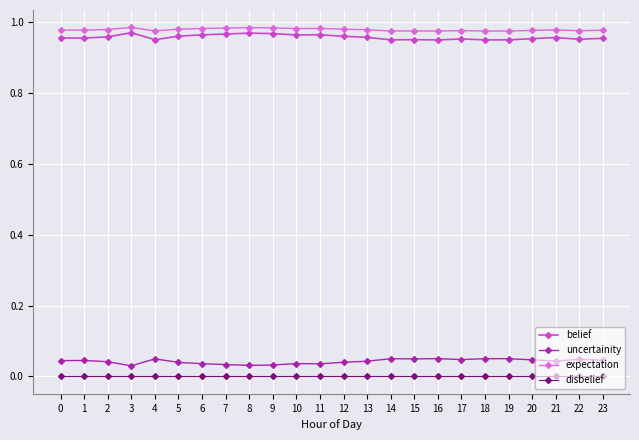

What is the sum of all belief values?

23.0